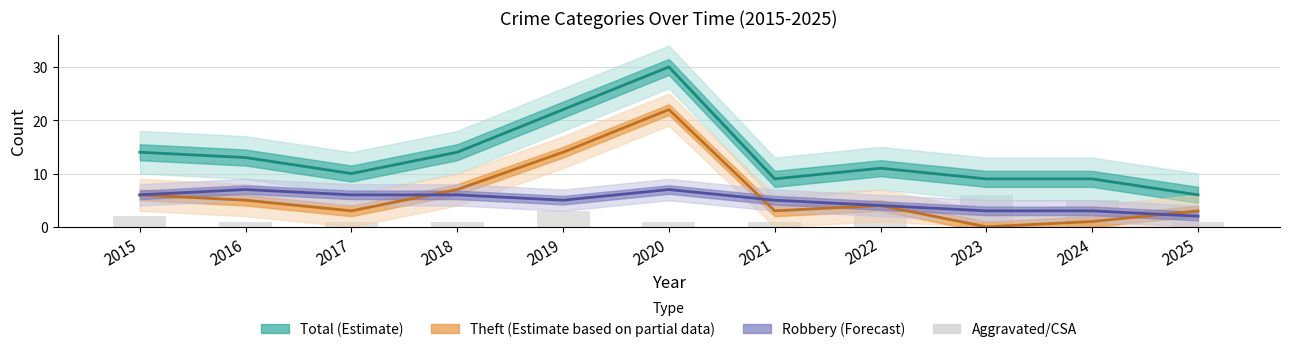

Is it true that Robbery (Forecast) equals 7 at 2016?

True